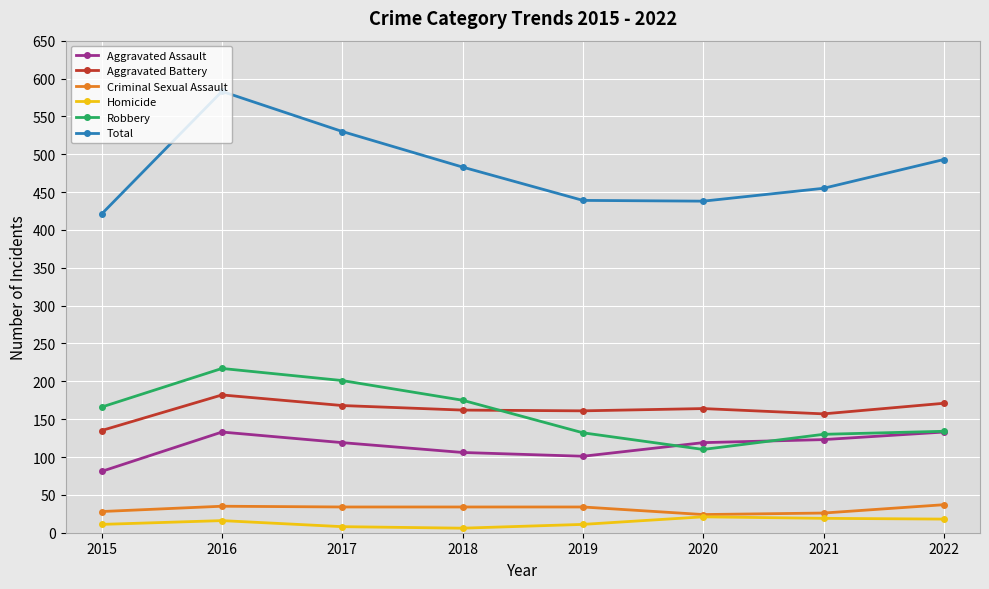

What is the difference between the highest and lowest values at 2016?

567